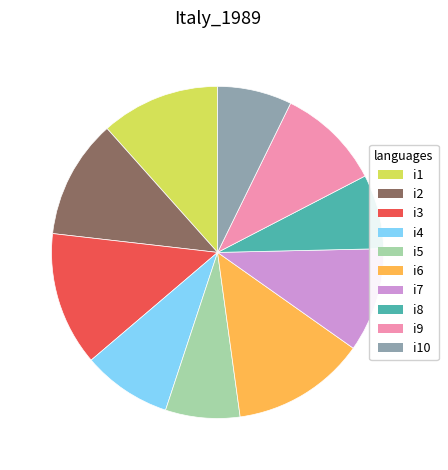

Between i6 and i2, which is larger?

i6